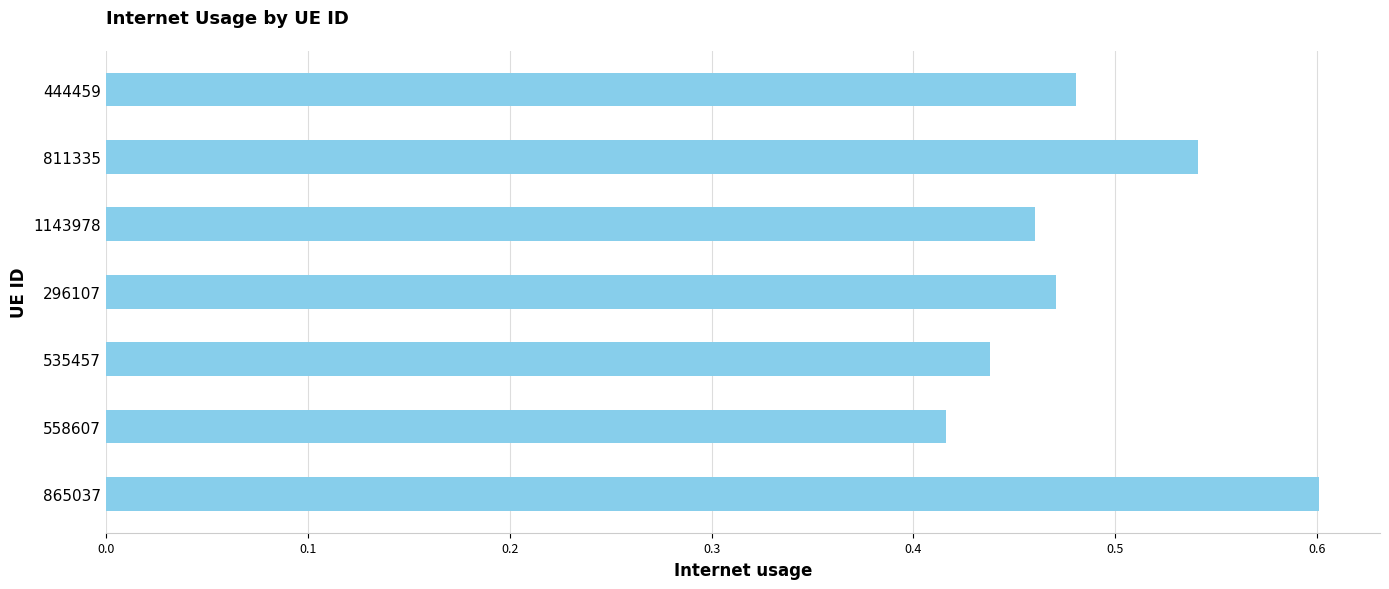

At which category does the chart reach its minimum across all series?

558607